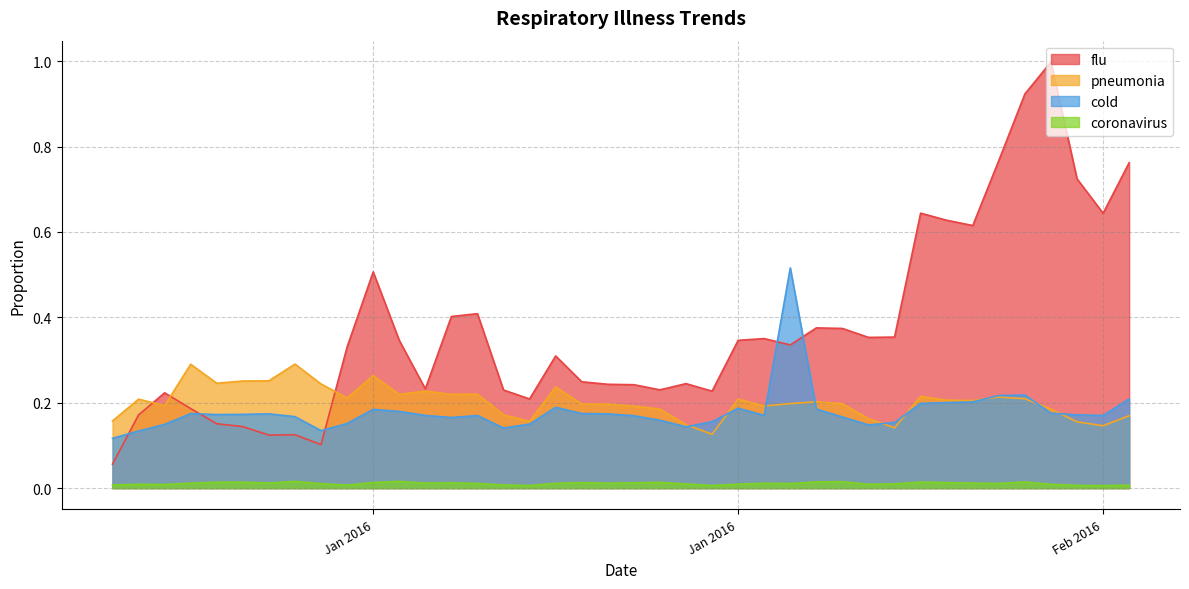

What is the spread (max minus min) of values at 1/26/2016?

0.3